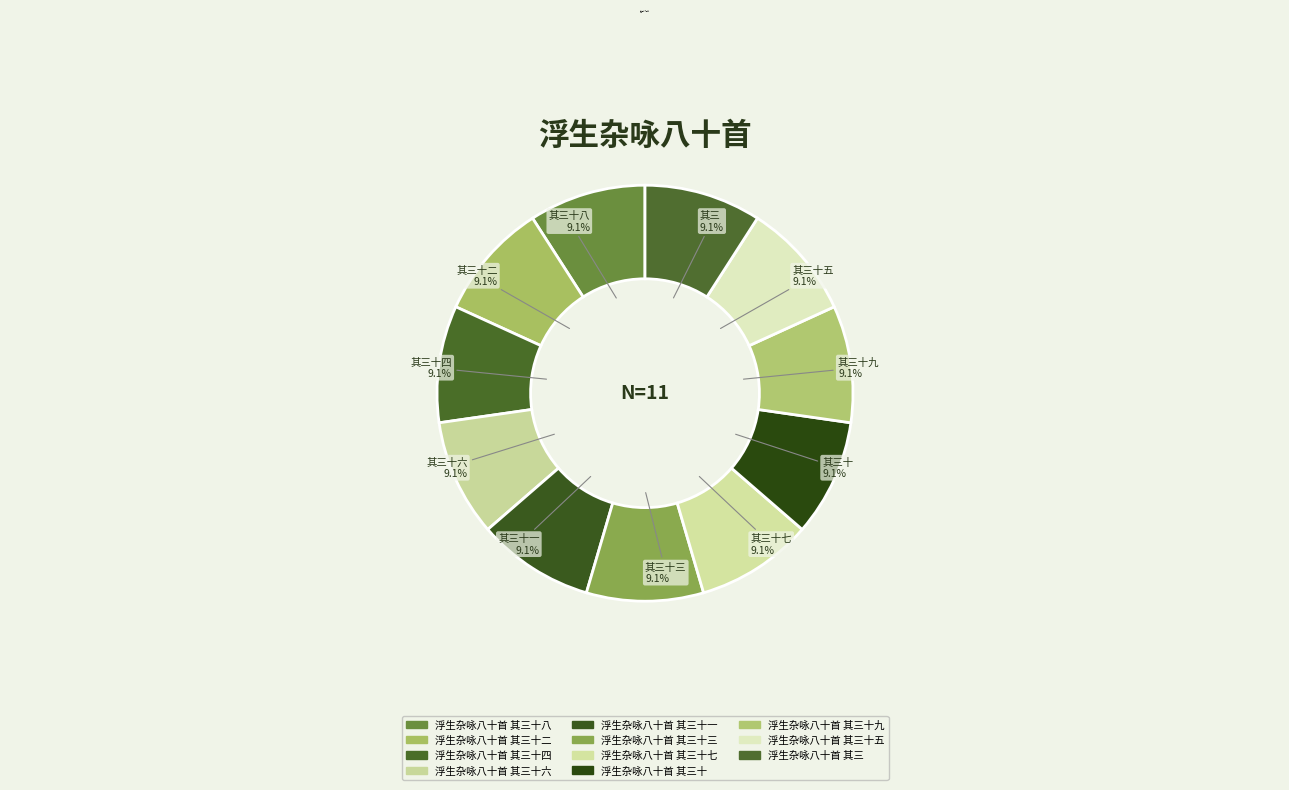

Combined, what portion of the pie is 浮生杂咏八十首 其三十九 and 浮生杂咏八十首 其三十一?

18.2%